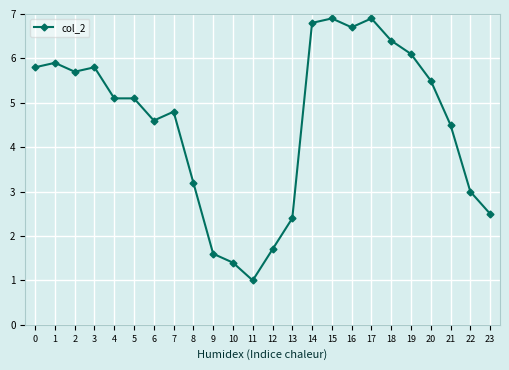

Is it true that the value at 15 is 6.9?

True